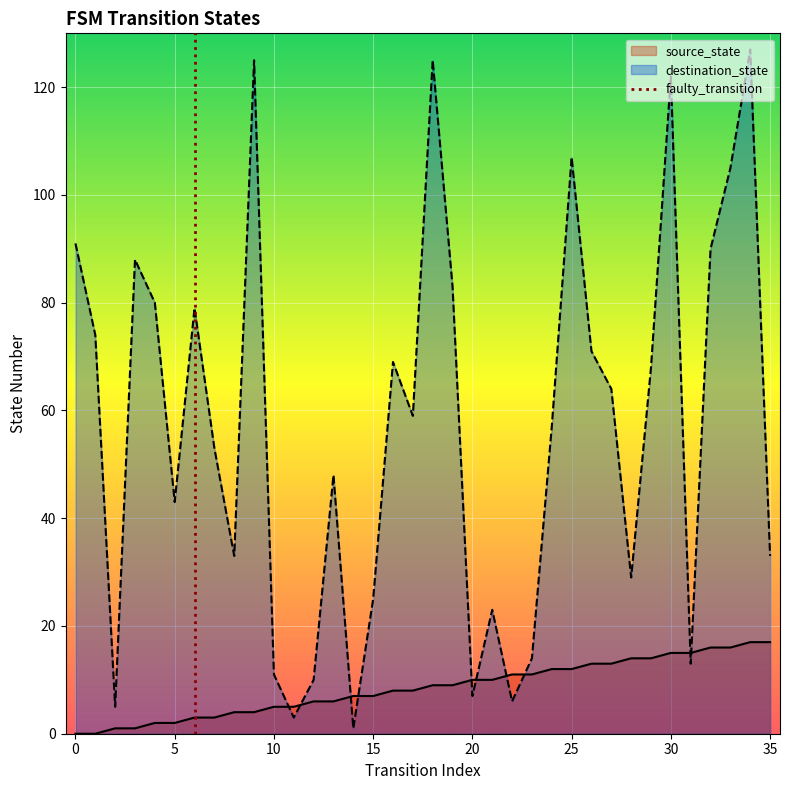

After their last crossing, which series has the higher values: source_state or destination_state?

destination_state